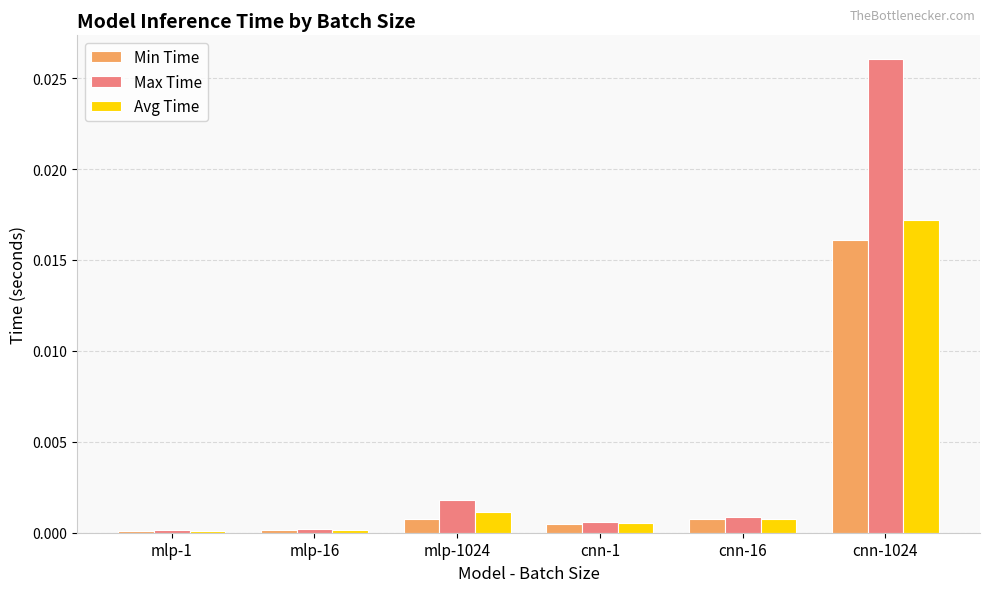

How many bars are there in total?

18